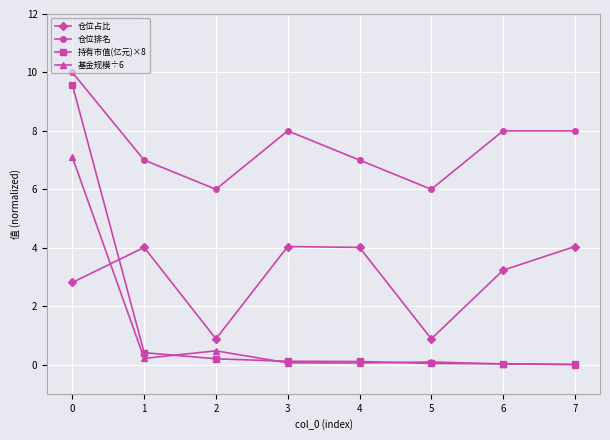

What is the total value across all series at 1?

11.6